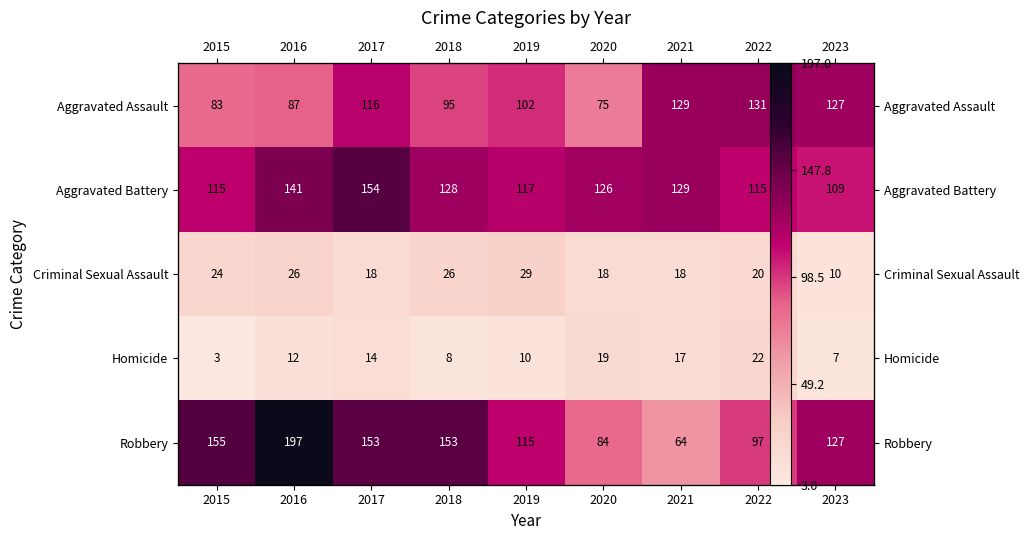

What is the highest value of the Aggravated Battery series?

154